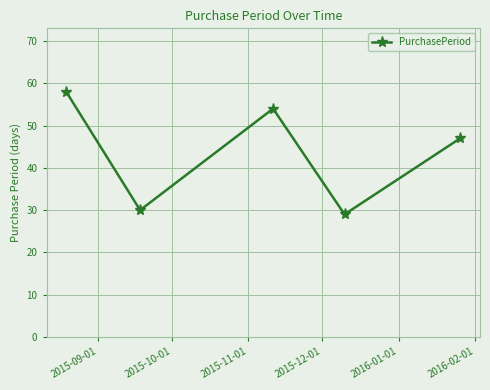

True or false: the data has more than 0 interior local peaks.

True